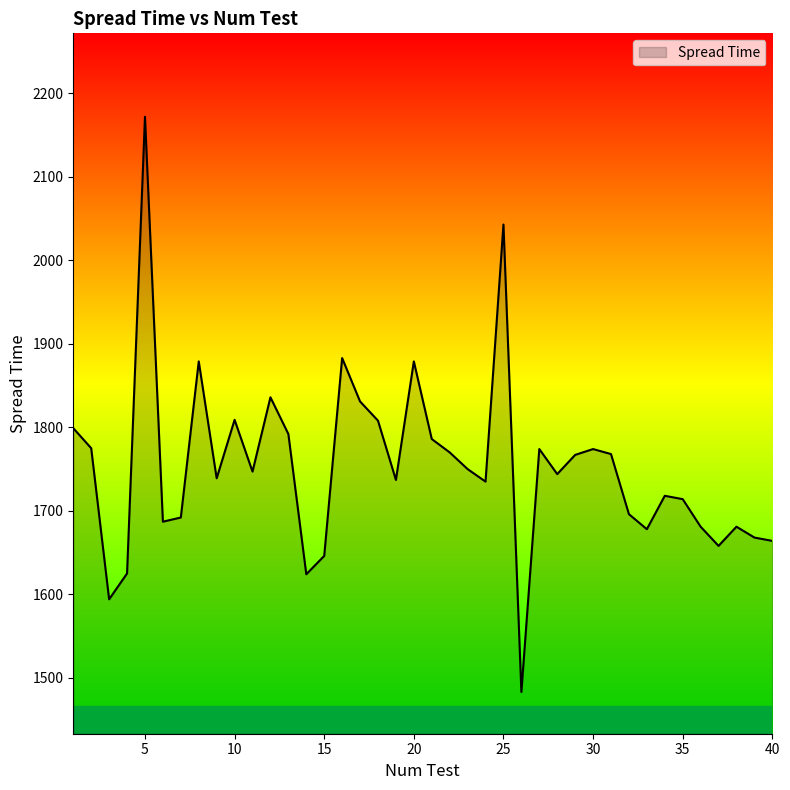

What is the greatest value displayed?

2172